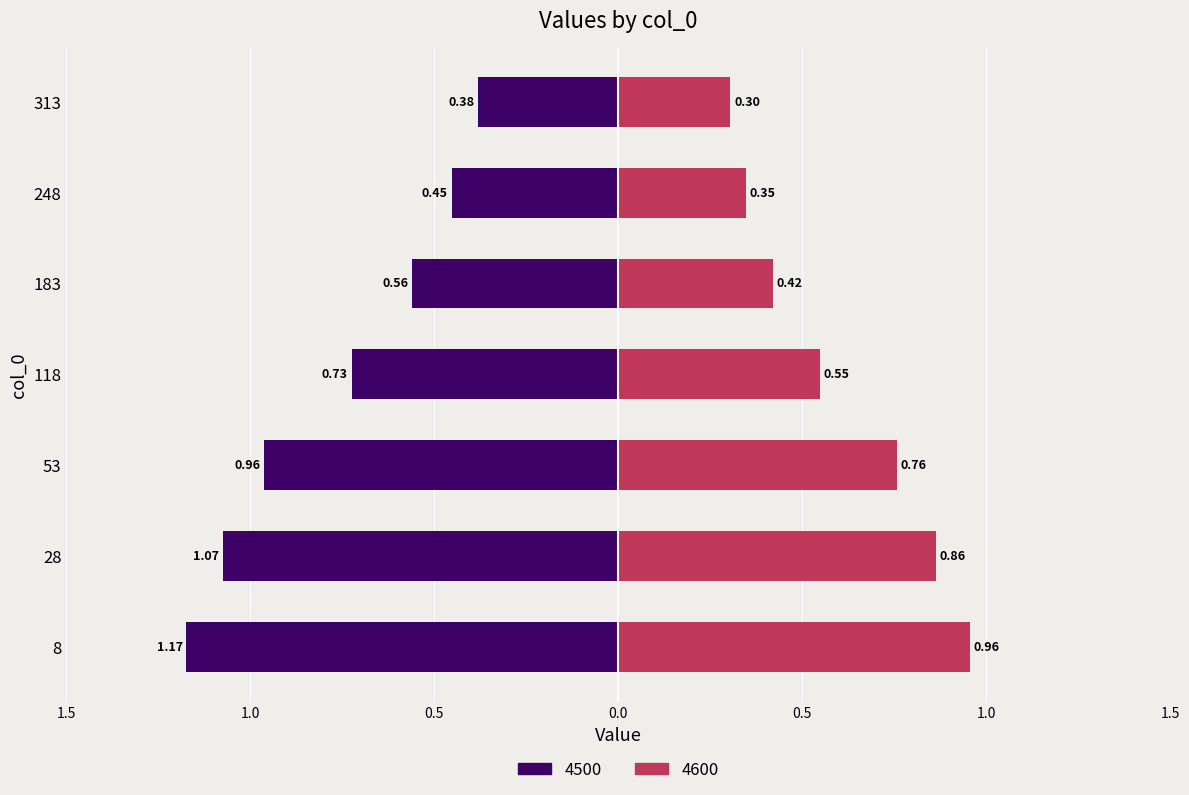

At which label is 4500 closest to 0?

313